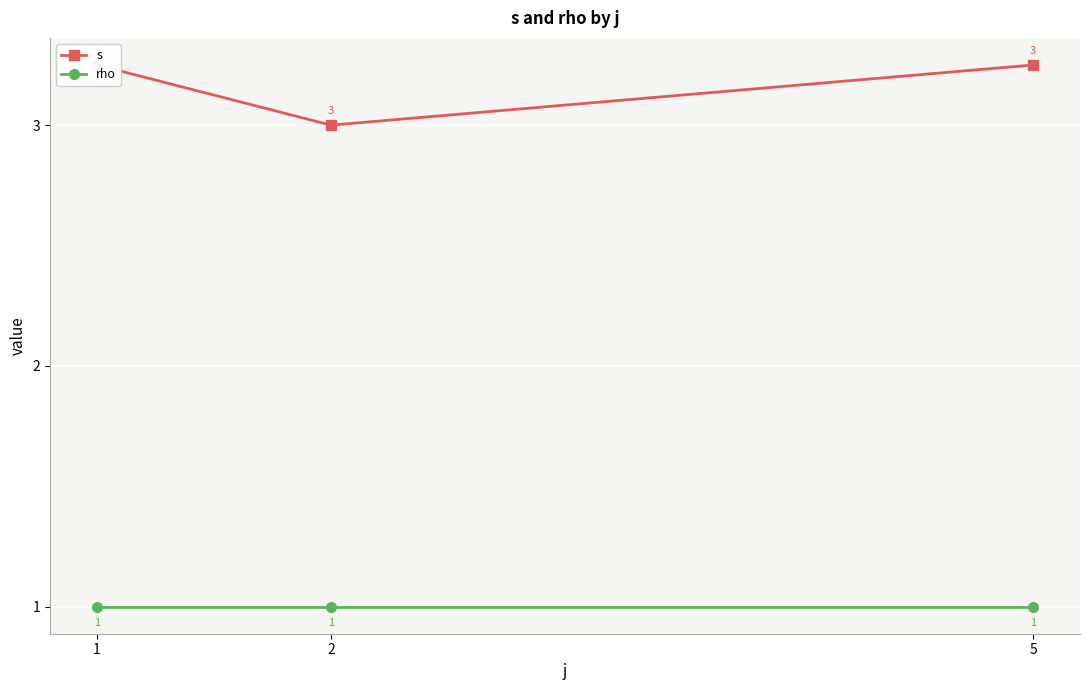

What is the sum of all s values?

9.5